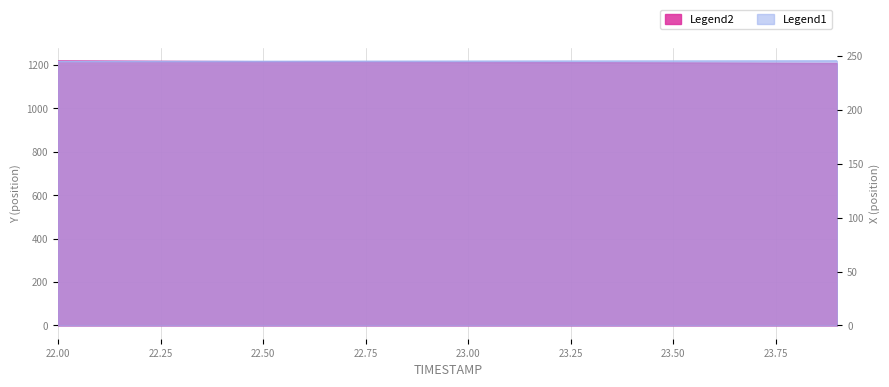

At which category is the sum across all series the highest?

22.0